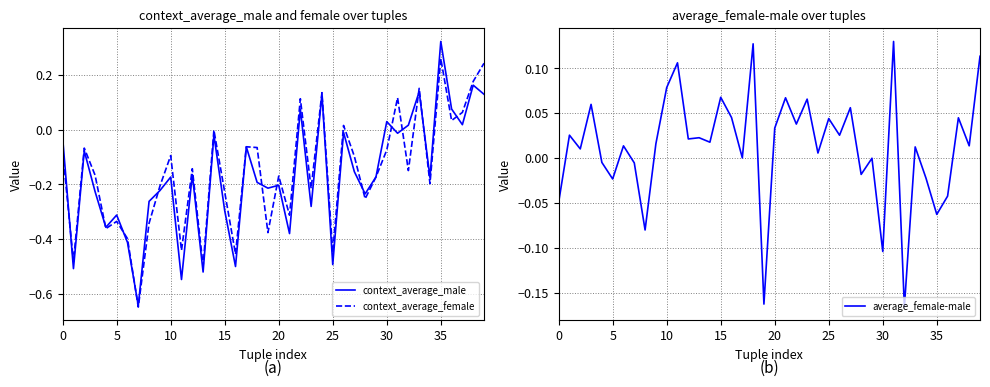

Which series has the largest total across all categories?

average_female-male